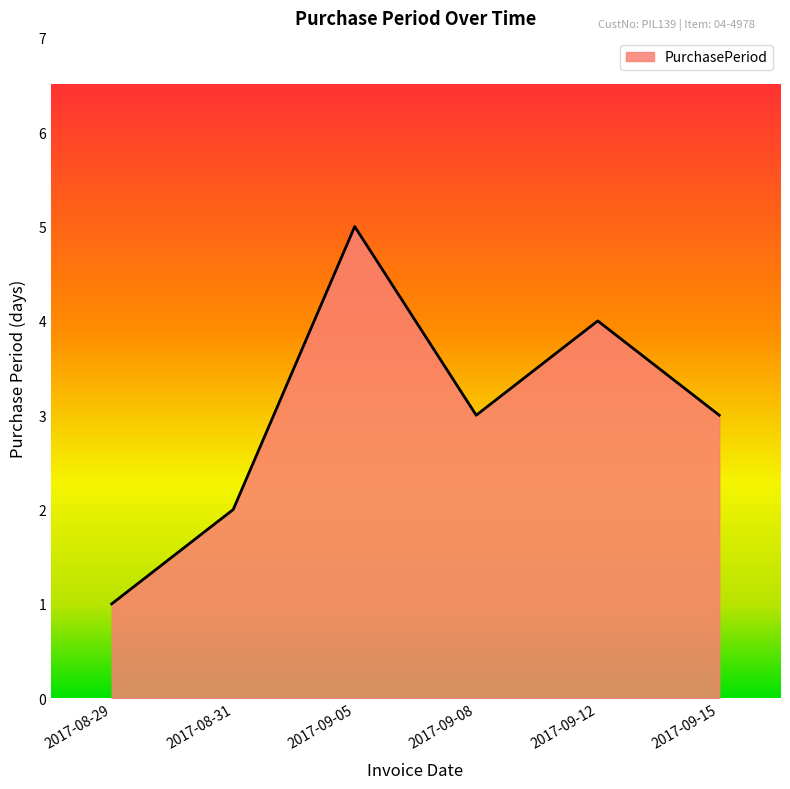

What is the change in value from 2017-08-29 to 2017-09-12?

+3